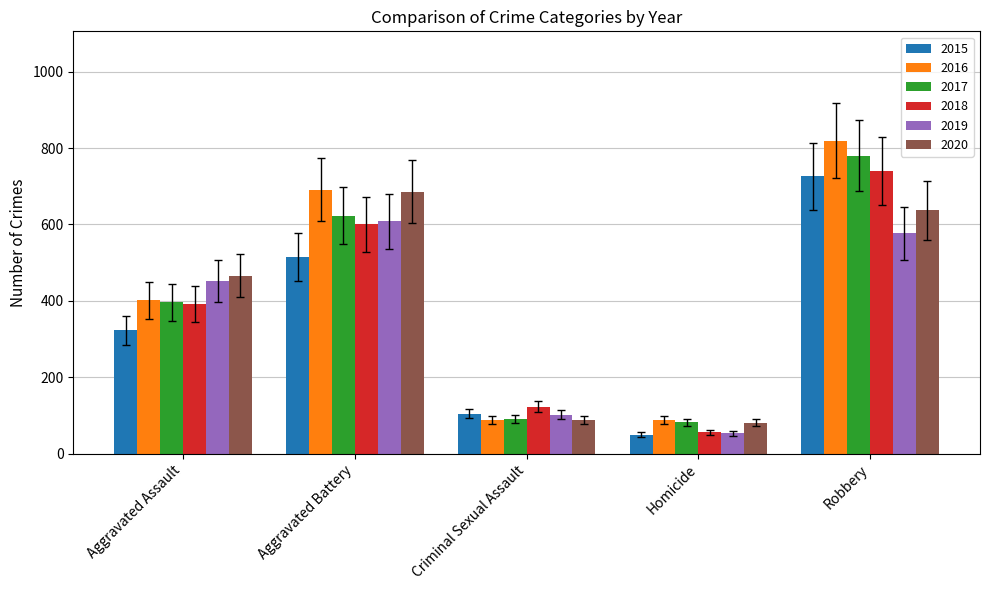

Which series has the widest spread of values?

2016